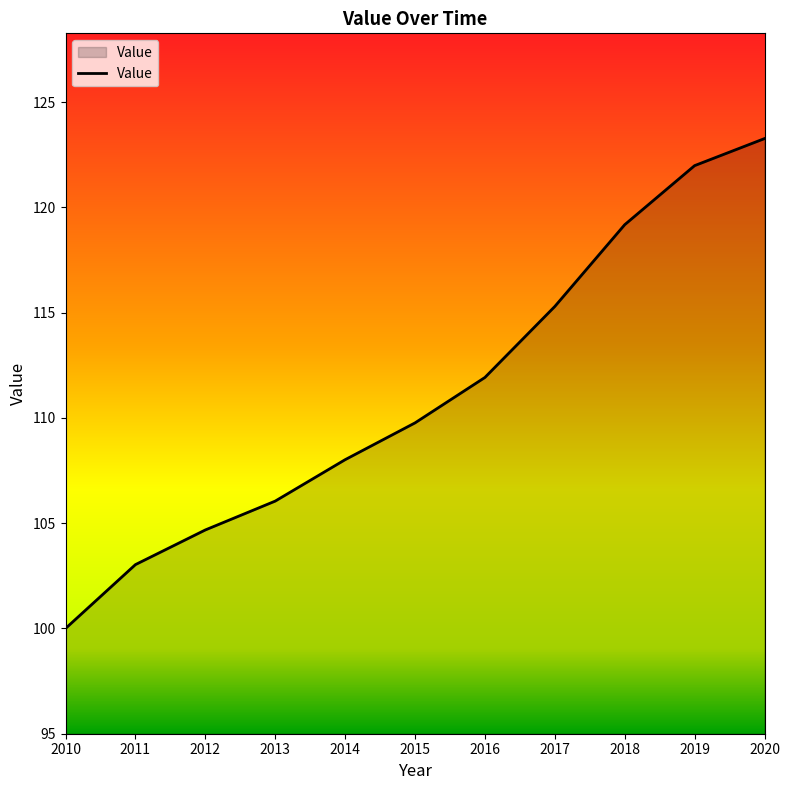

Rank the categories by value from highest to lowest.

2020, 2019, 2018, 2017, 2016, 2015, 2014, 2013, 2012, 2011, 2010